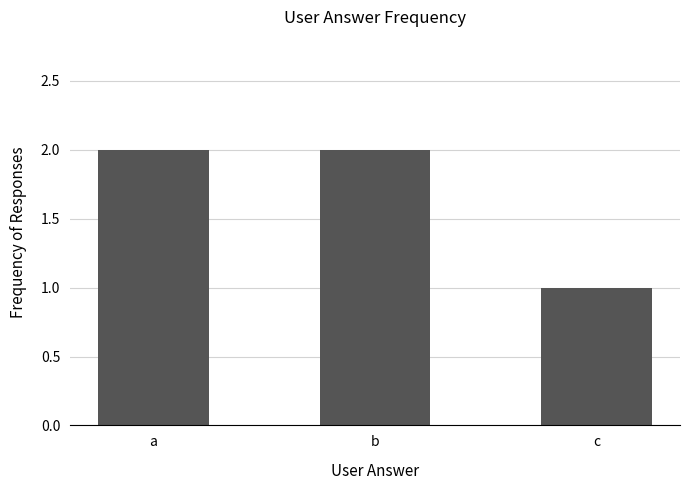

Reading right to left, list all the values displayed in this chart.

1	2	2